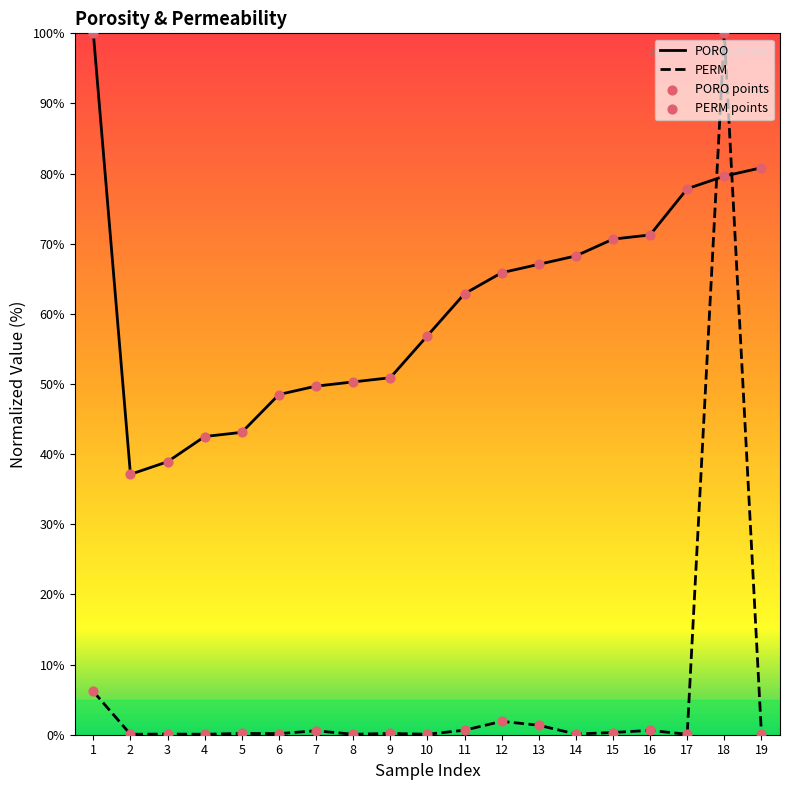

Is the value of PERM points at 10 greater than the value of PORO at 7?

No